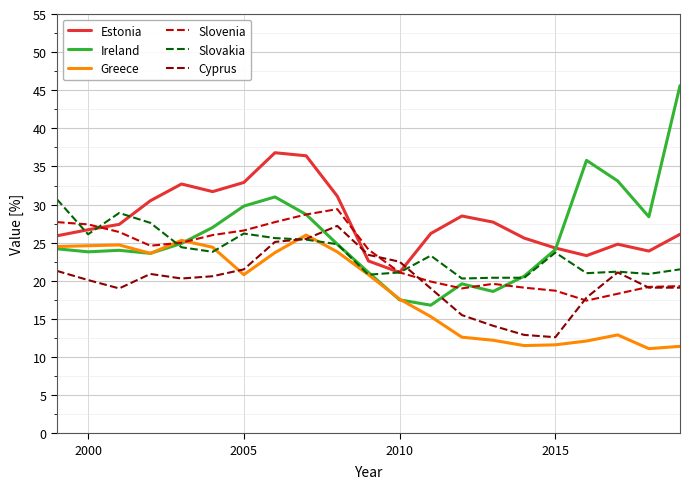

True or false: Greece and Estonia intersect in this chart.

False